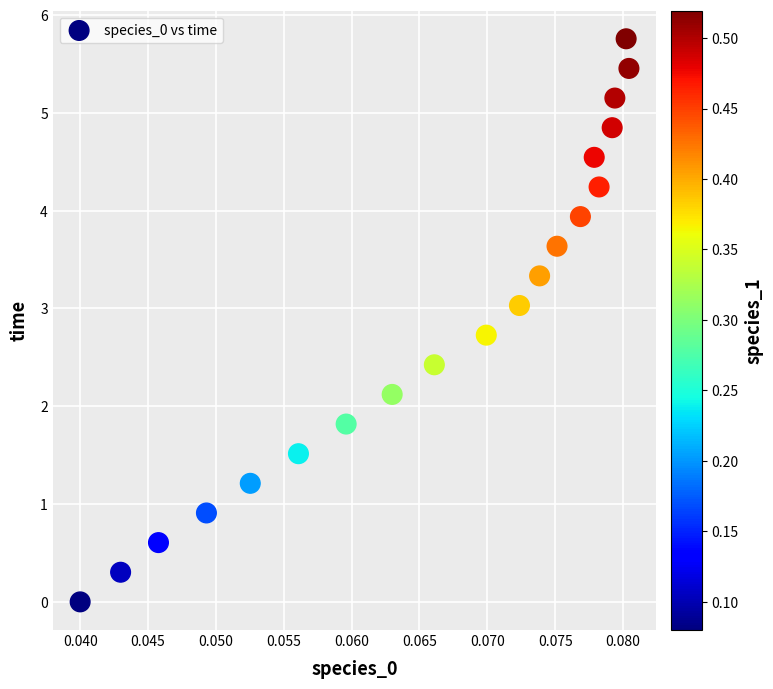

What is the range of Y values (max minus min)?

5.8